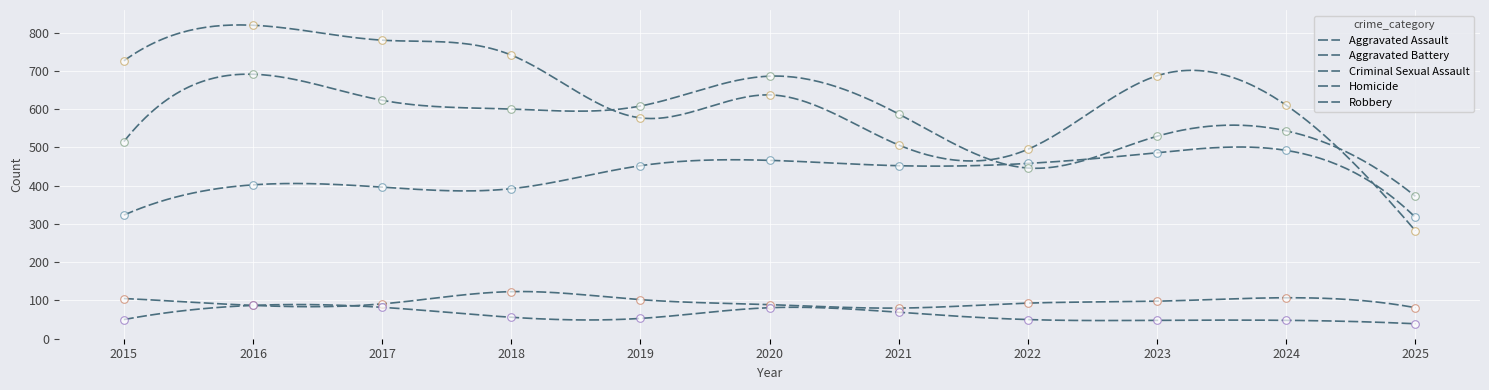

At how many categories does at least one series exceed 115?

11